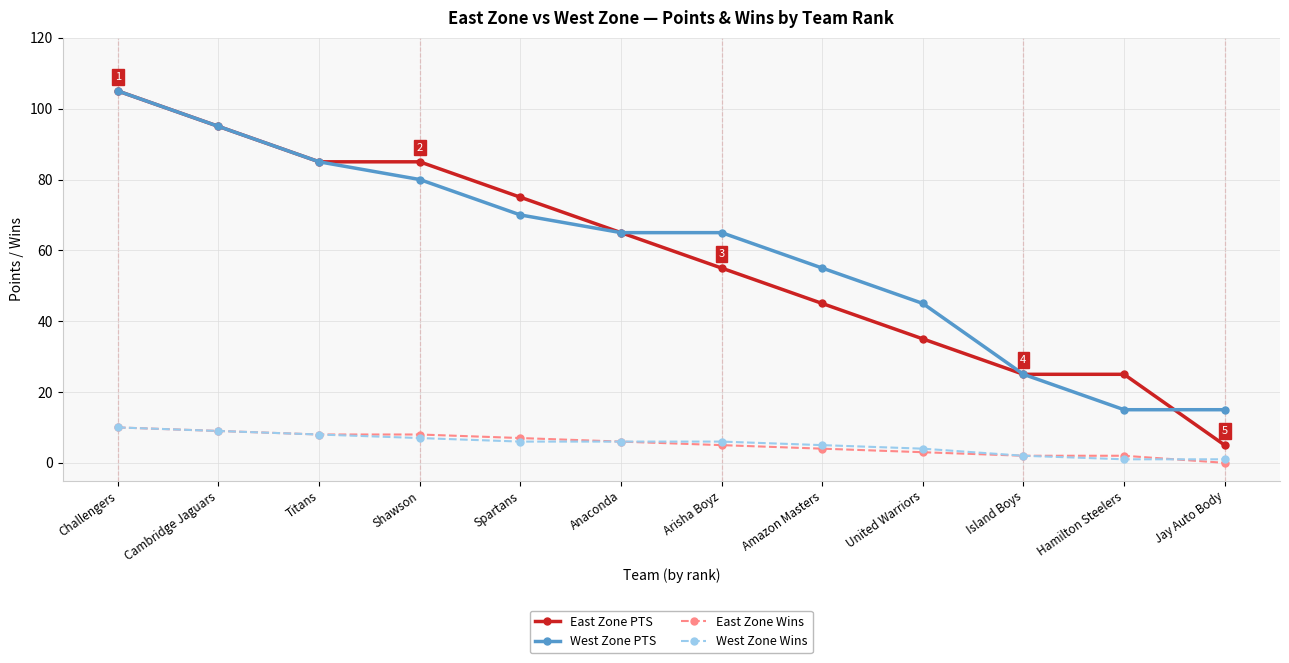

What is the value of the East Zone PTS point at the 6th from the left?

65